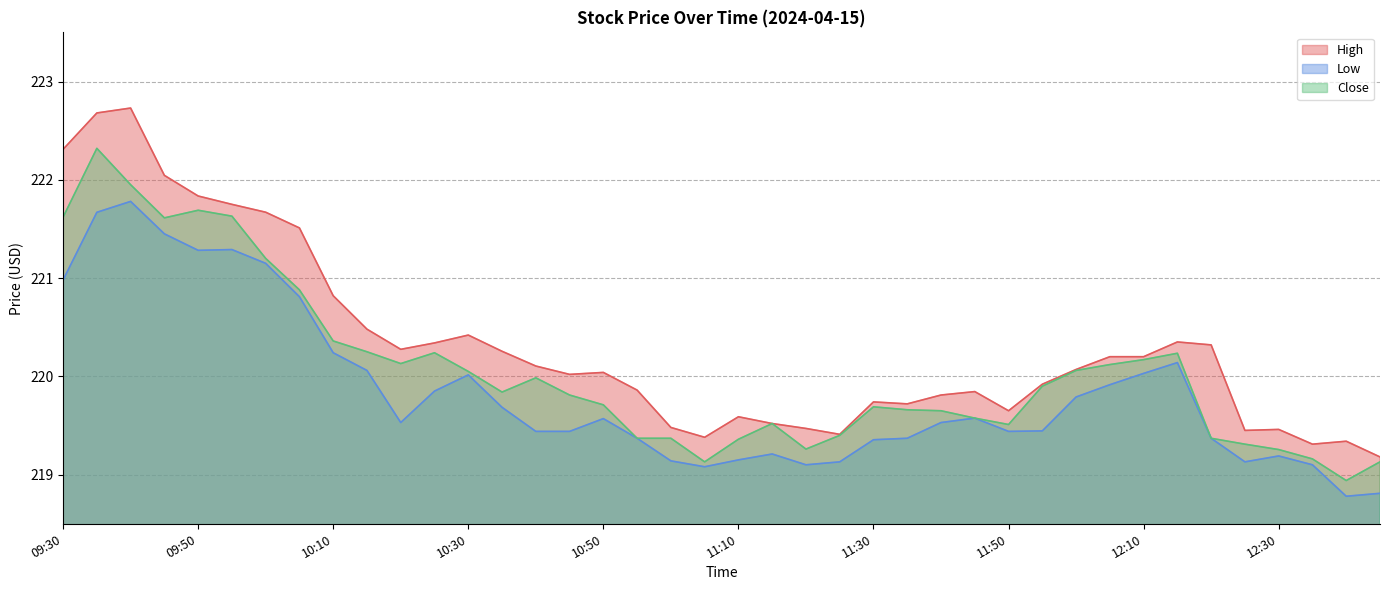

How many lines are shown in the chart?

3